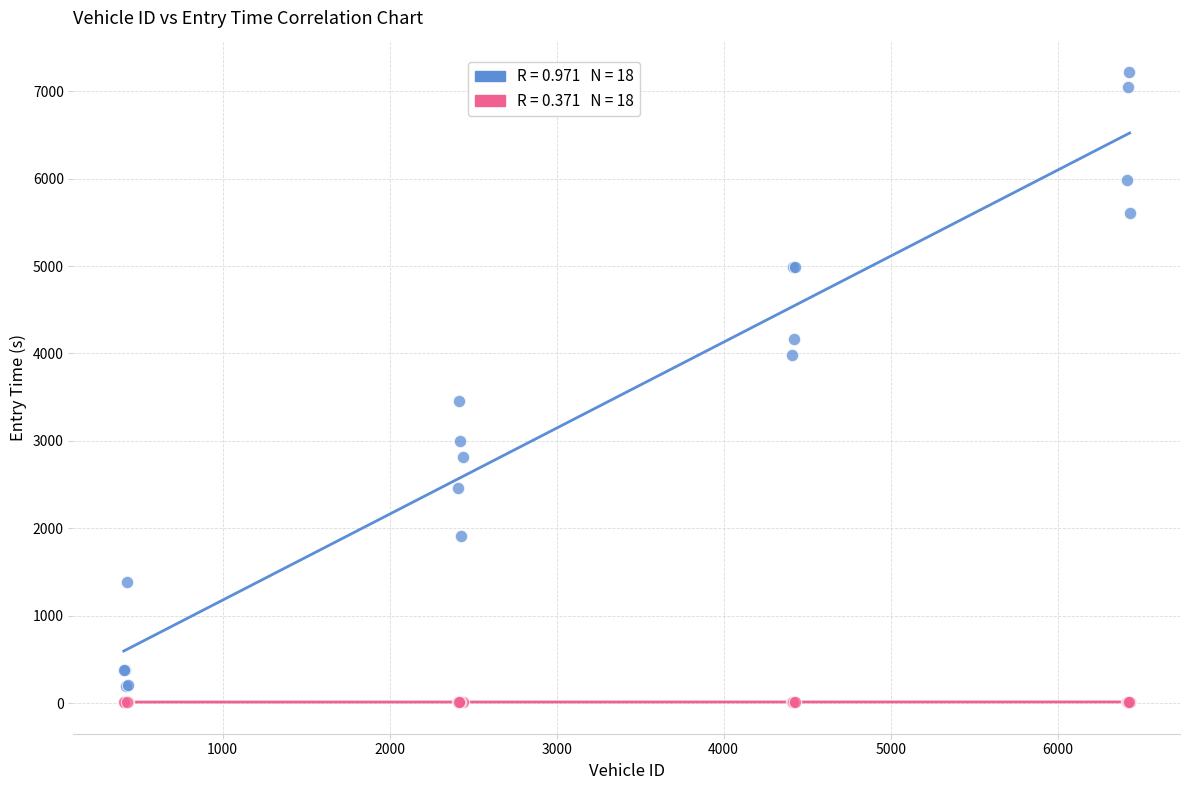

Across all series, what Y value is closest to 3613?

3459.0